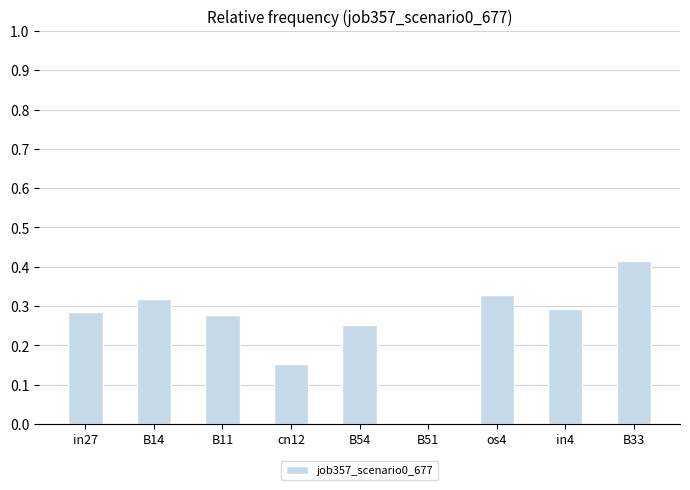

What is the sum of all values?

2.3